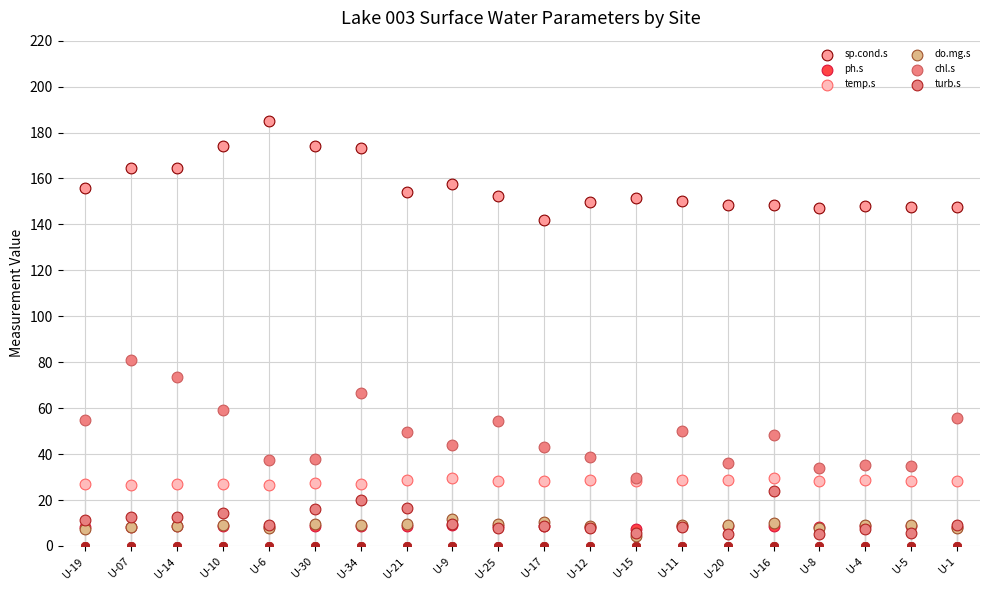

Is the value of ph.s at U-12 greater than the value of temp.s at U-8?

No